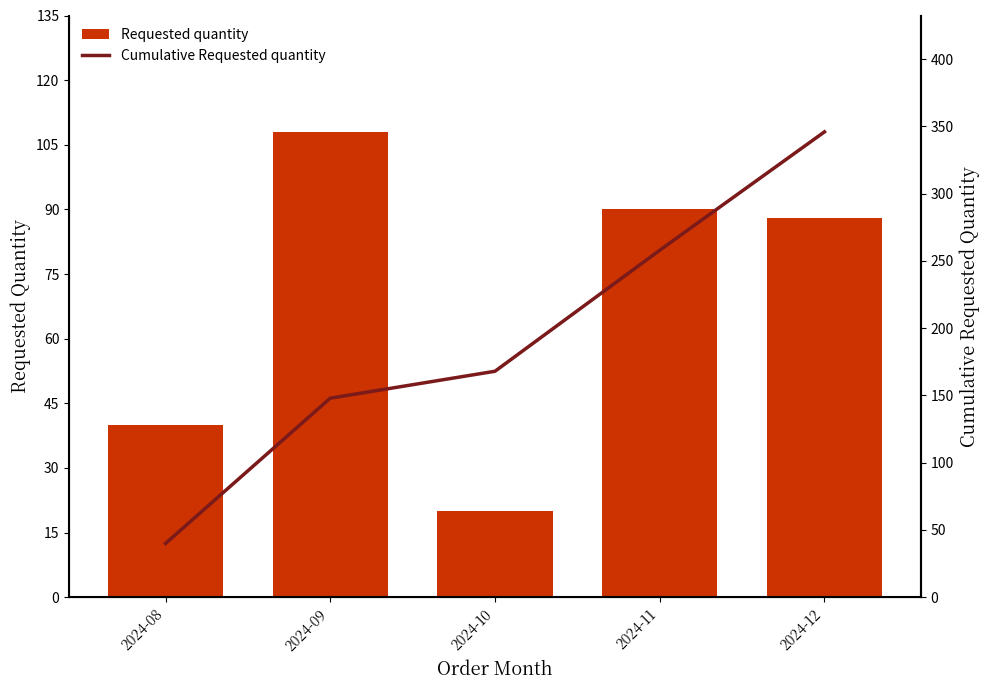

What is the difference between the Cumulative Requested quantity values at 2024-08 and 2024-12?

306